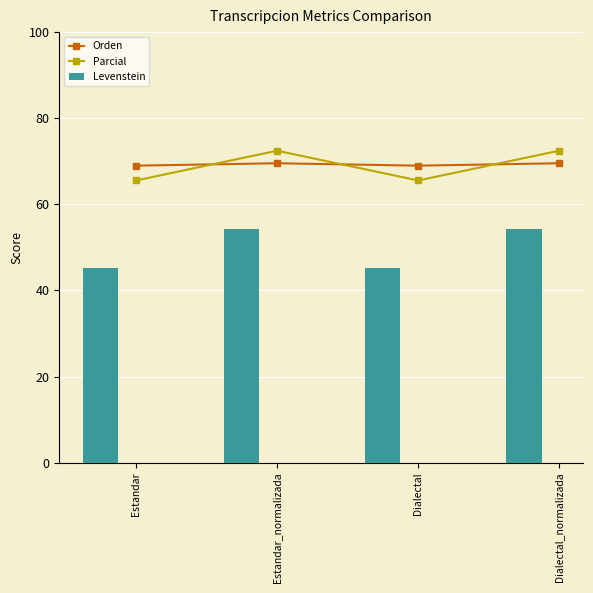

Reading right to left, what are all the values shown in this chart?

Orden: Dialectal_normalizada=69.5	Dialectal=69.0	Estandar_normalizada=69.5	Estandar=69.0
Parcial: Dialectal_normalizada=72.5	Dialectal=65.5	Estandar_normalizada=72.5	Estandar=65.5
Levenstein: Dialectal_normalizada=54.2	Dialectal=45.1	Estandar_normalizada=54.2	Estandar=45.1